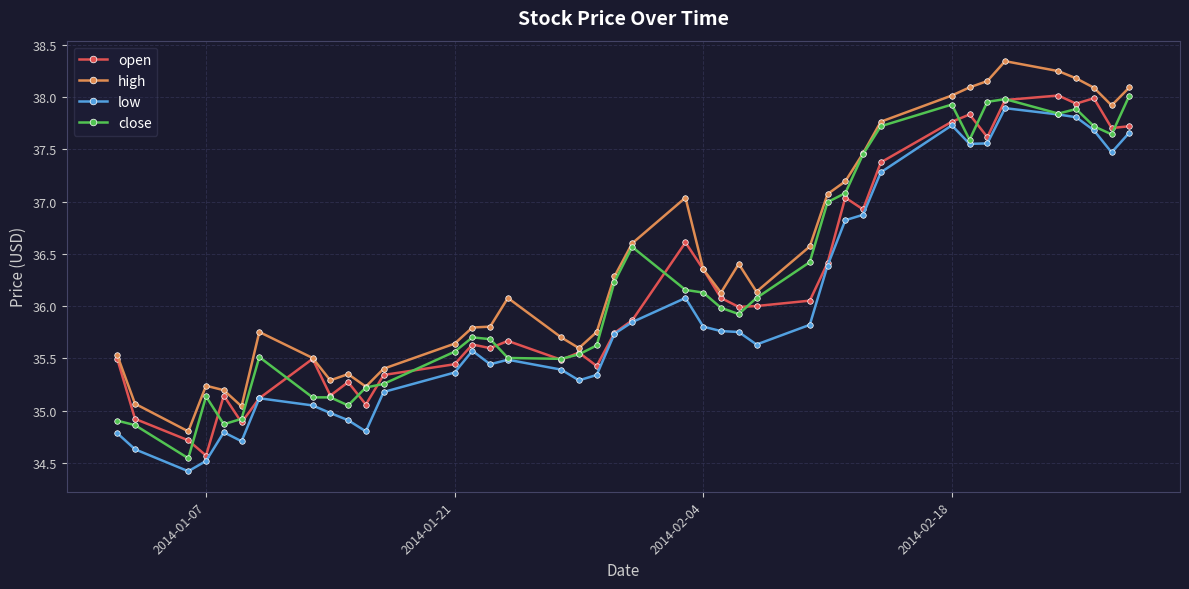

Which series has the largest total across all categories?

high